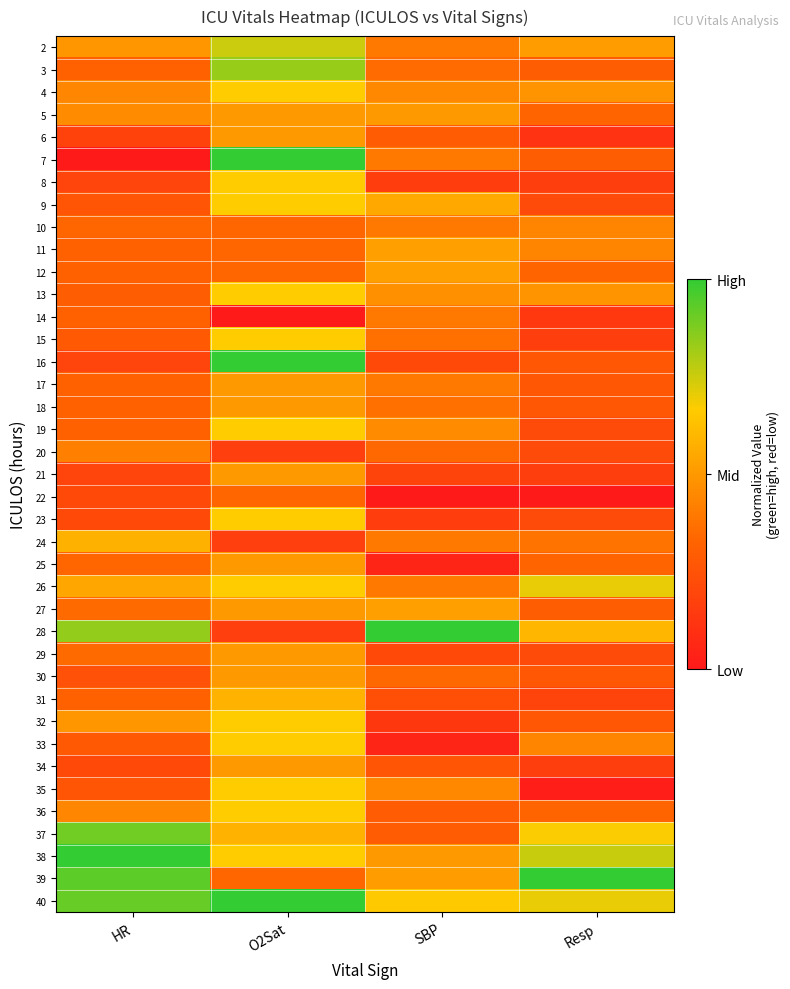

Between O2Sat and HR, which is larger?

O2Sat